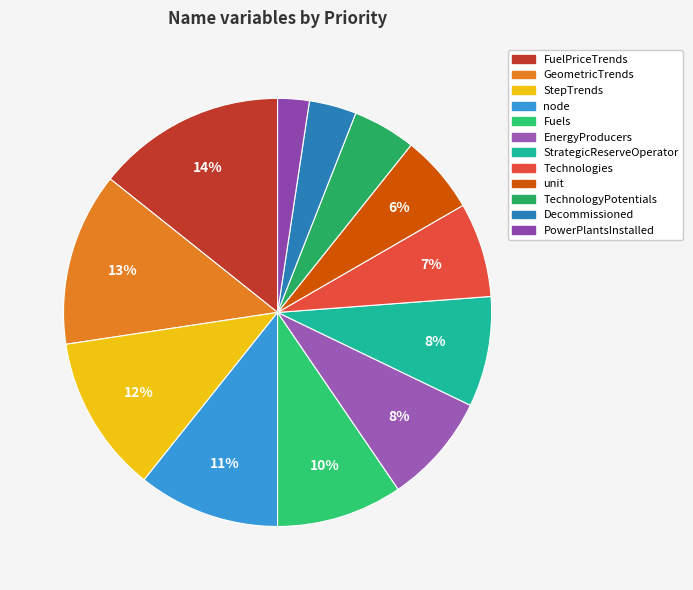

To the nearest percent, what is the combined percentage of Technologies and Fuels?

17%